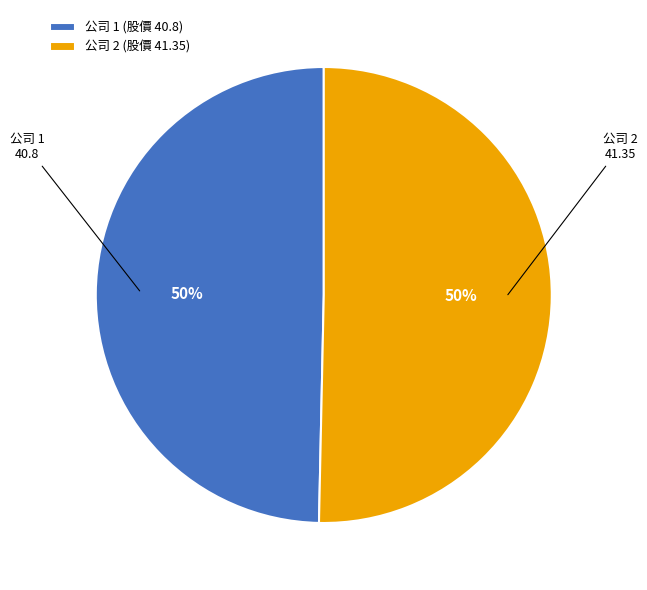

To the nearest percent, what is the average slice percentage?

50%